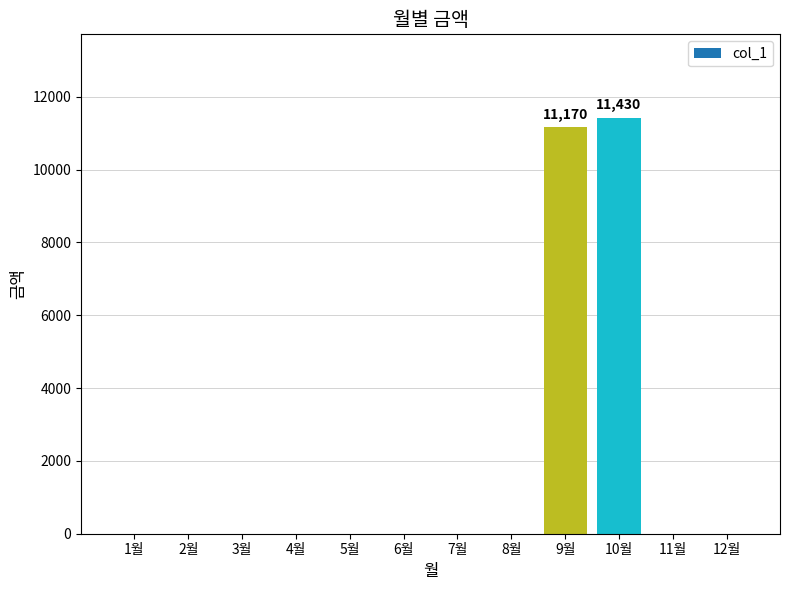

Where is the data nearest to the value 5715?

9월